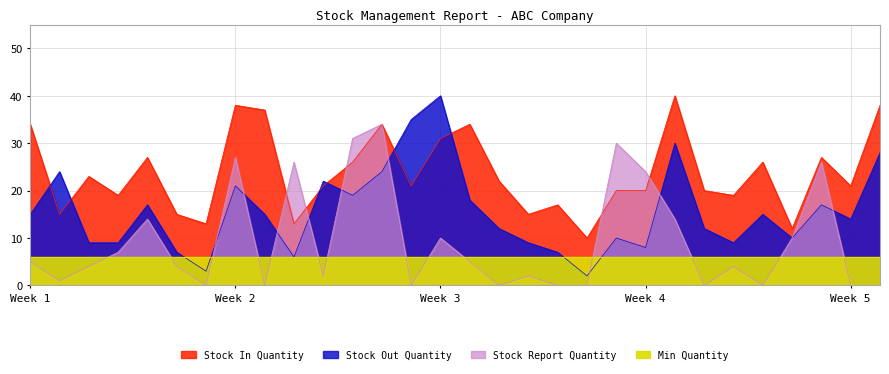

How many times do Stock Out Quantity and Stock In Quantity cross each other?

6